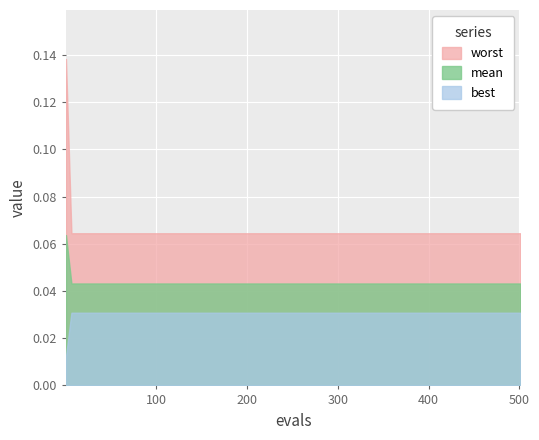

True or false: best and mean intersect in this chart.

False